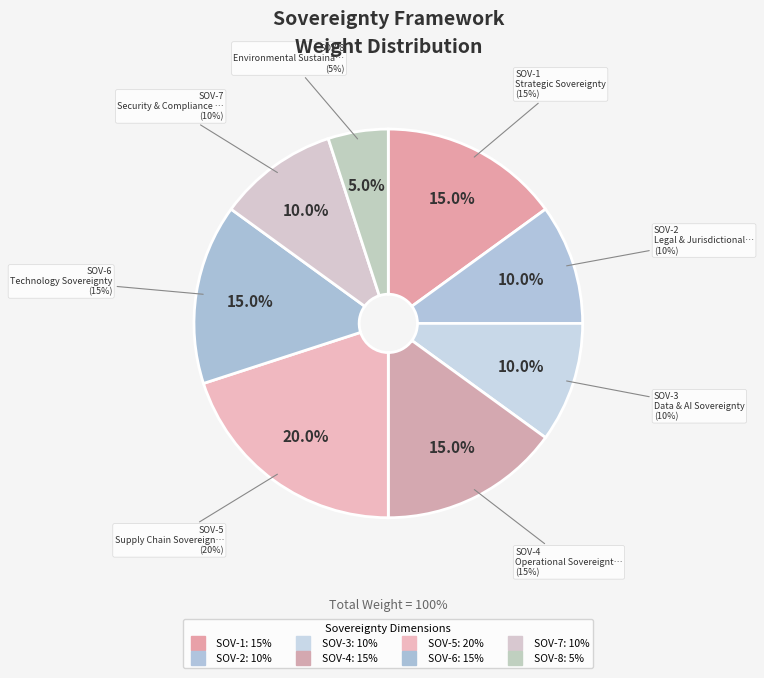

Does SOV-3 account for over 50% of the chart?

No